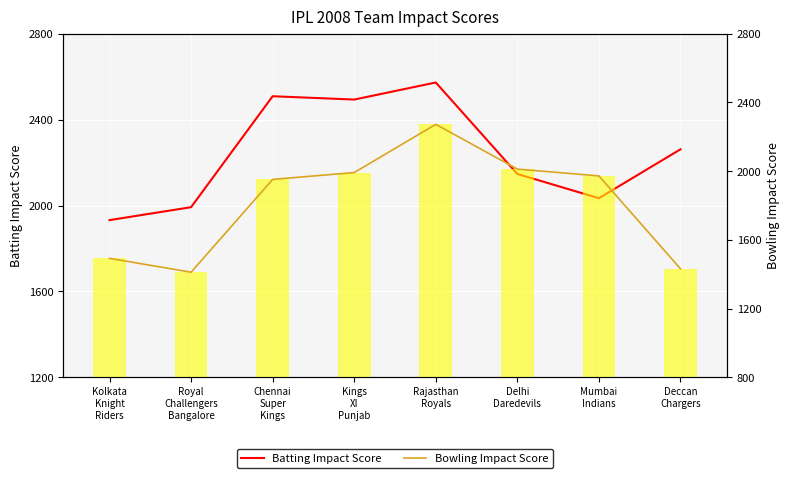

What is the value of the Batting Impact Score bar at the 7th from the left?

2034.0